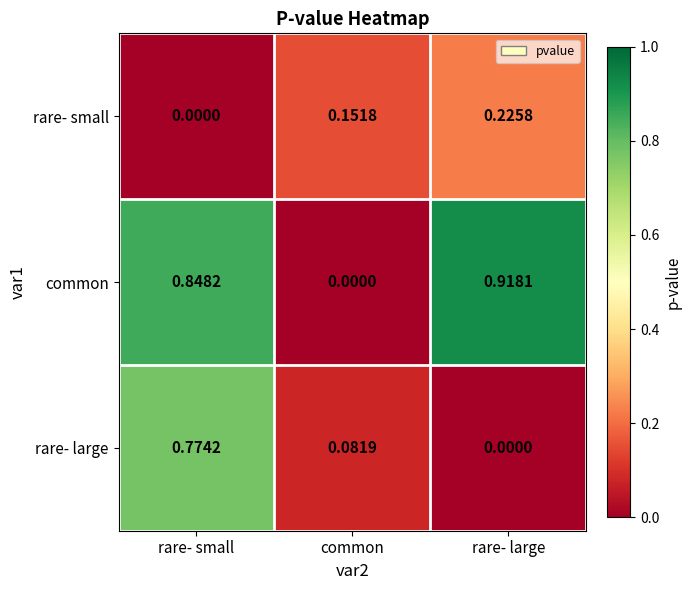

Which category has the highest value in the rare- large series?

rare- small